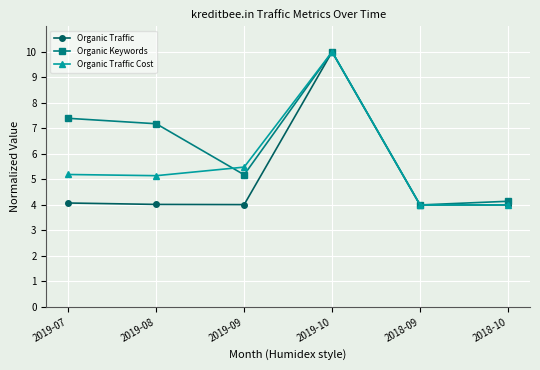

Is it true that Organic Traffic Cost equals 5.5 at 2019-10?

False